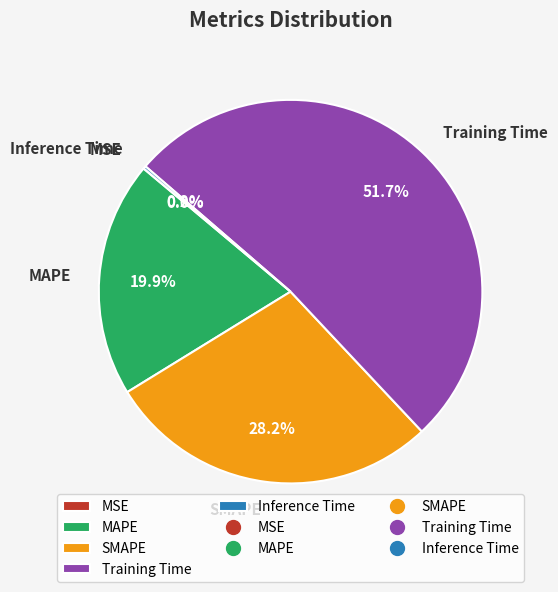

True or false: Training Time accounts for 64% of the total.

False